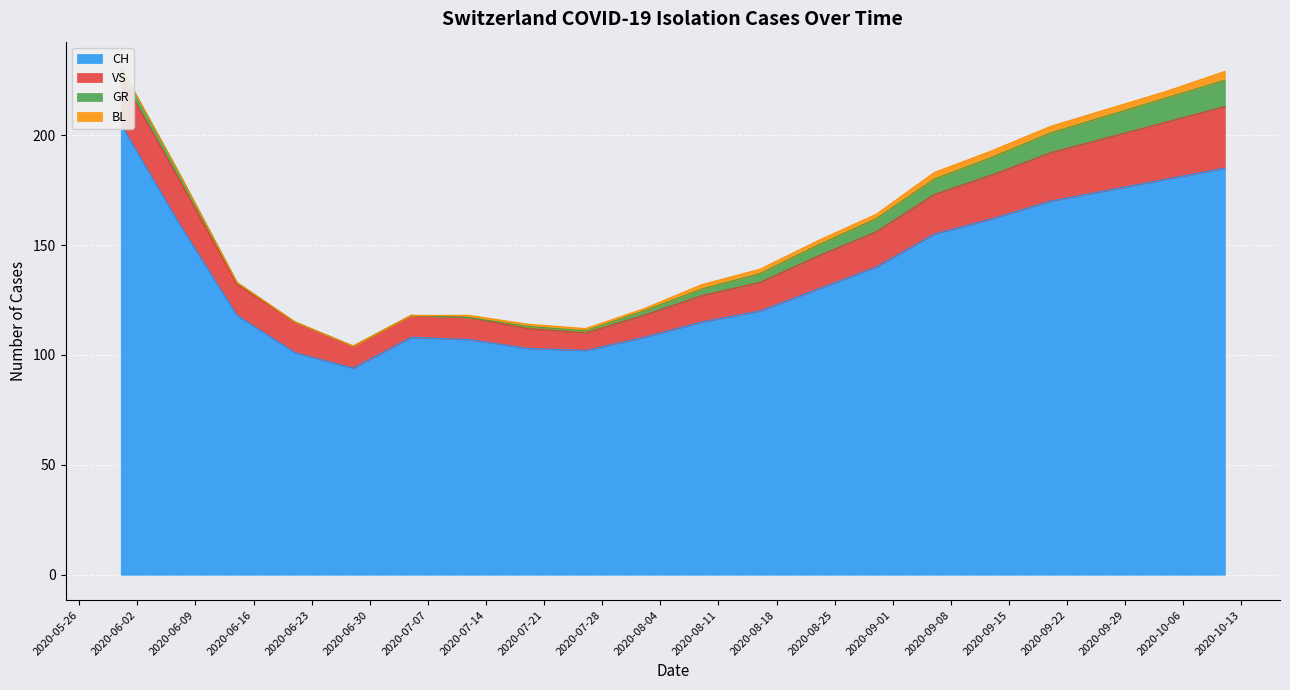

How many interior local valleys does the VS series have?

1